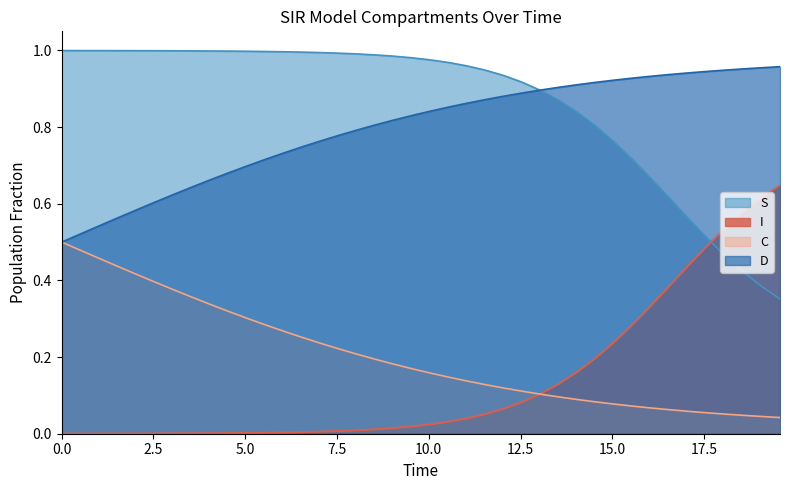

Does the chart display data point markers on the line(s)?

No